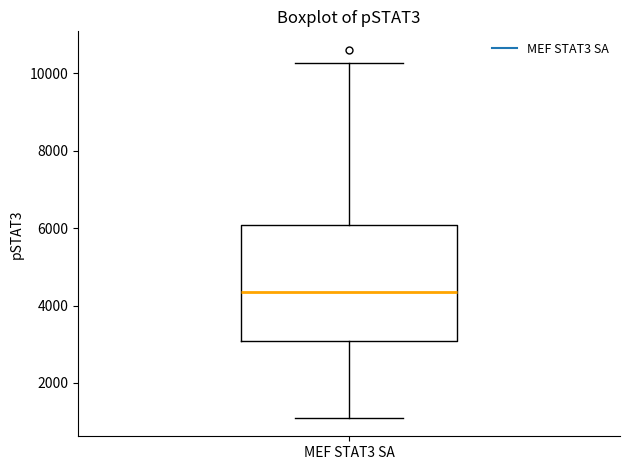

Read this box plot against the y-axis: the position of the median line, the range covered by the box, and the ends of both whiskers. The values are not printed on the chart, so give them approximately, as read against the axis.

median 4400, box 3000 to 6000, whiskers 1000 to 10200